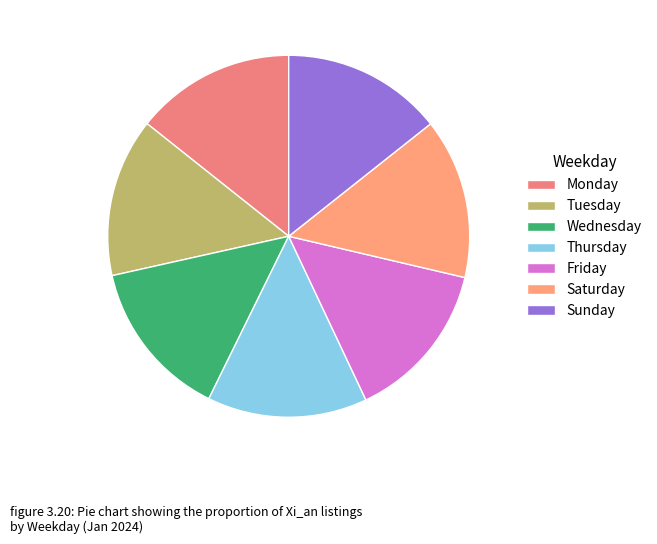

Combined, do Thursday and Friday account for over 50%?

No